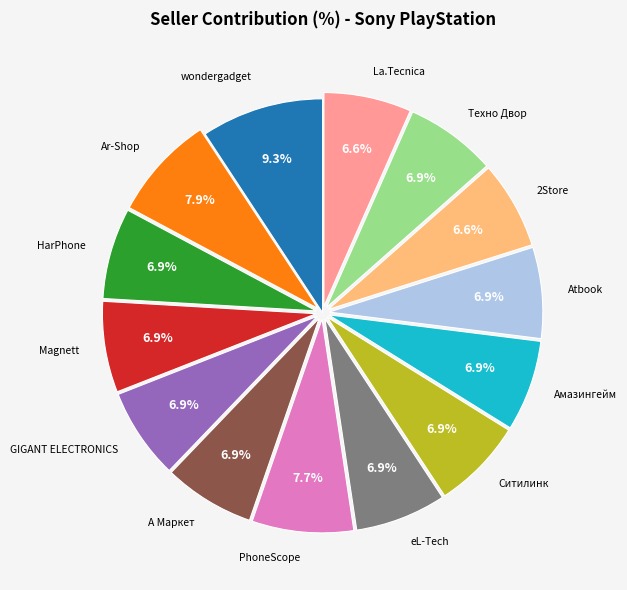

How many segments does this pie chart have?

14